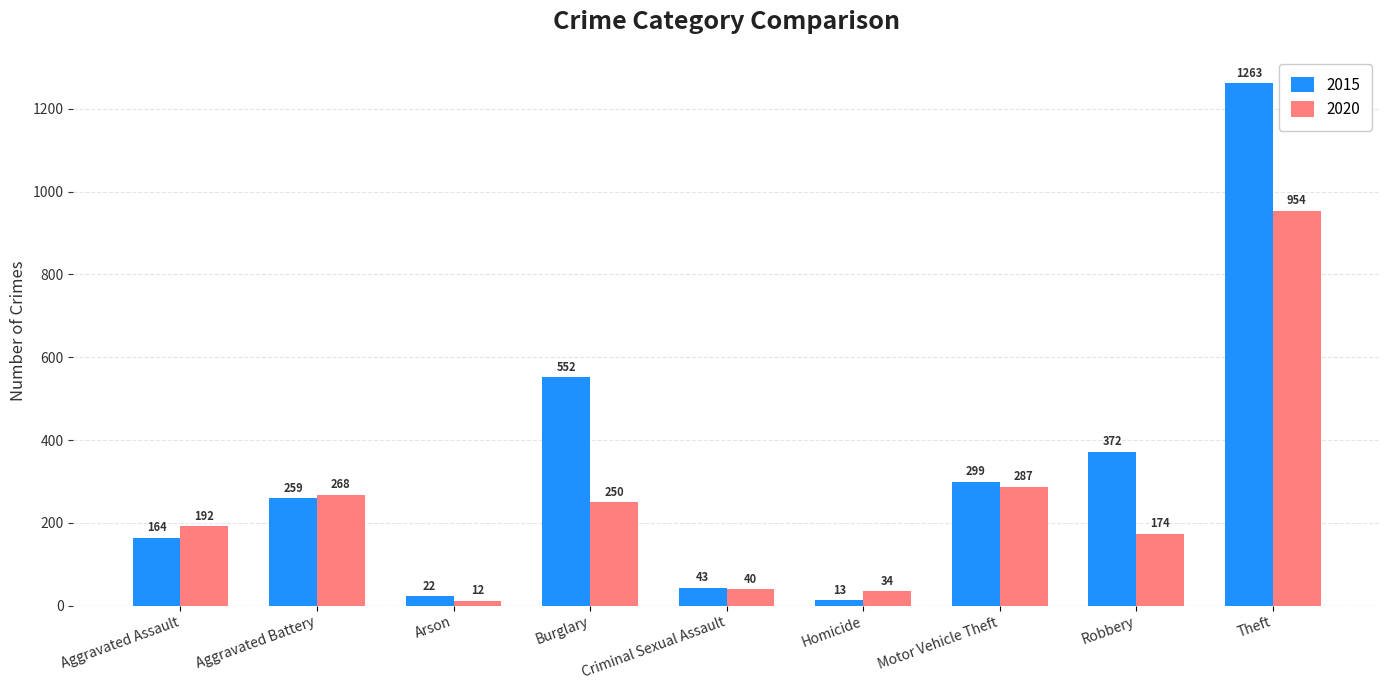

Are the bars horizontal?

No